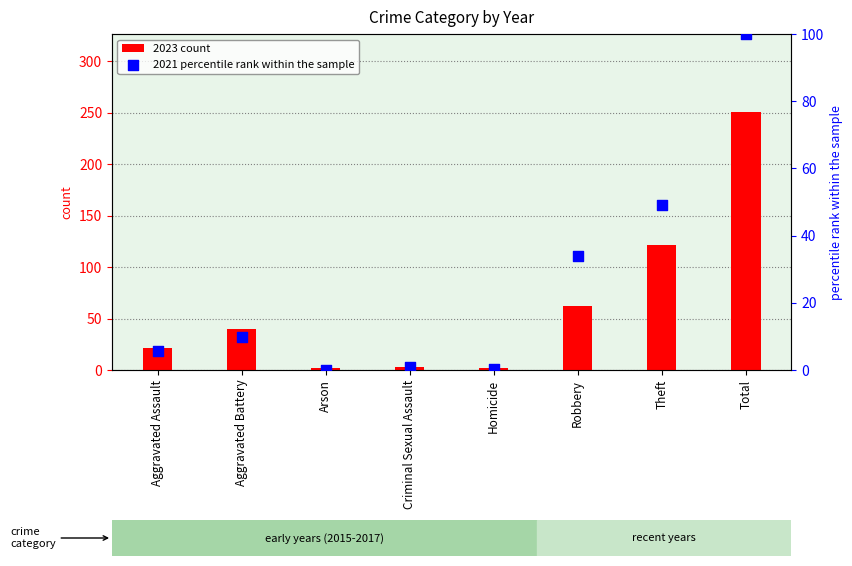

What is the total value across all series at Robbery?

96.1